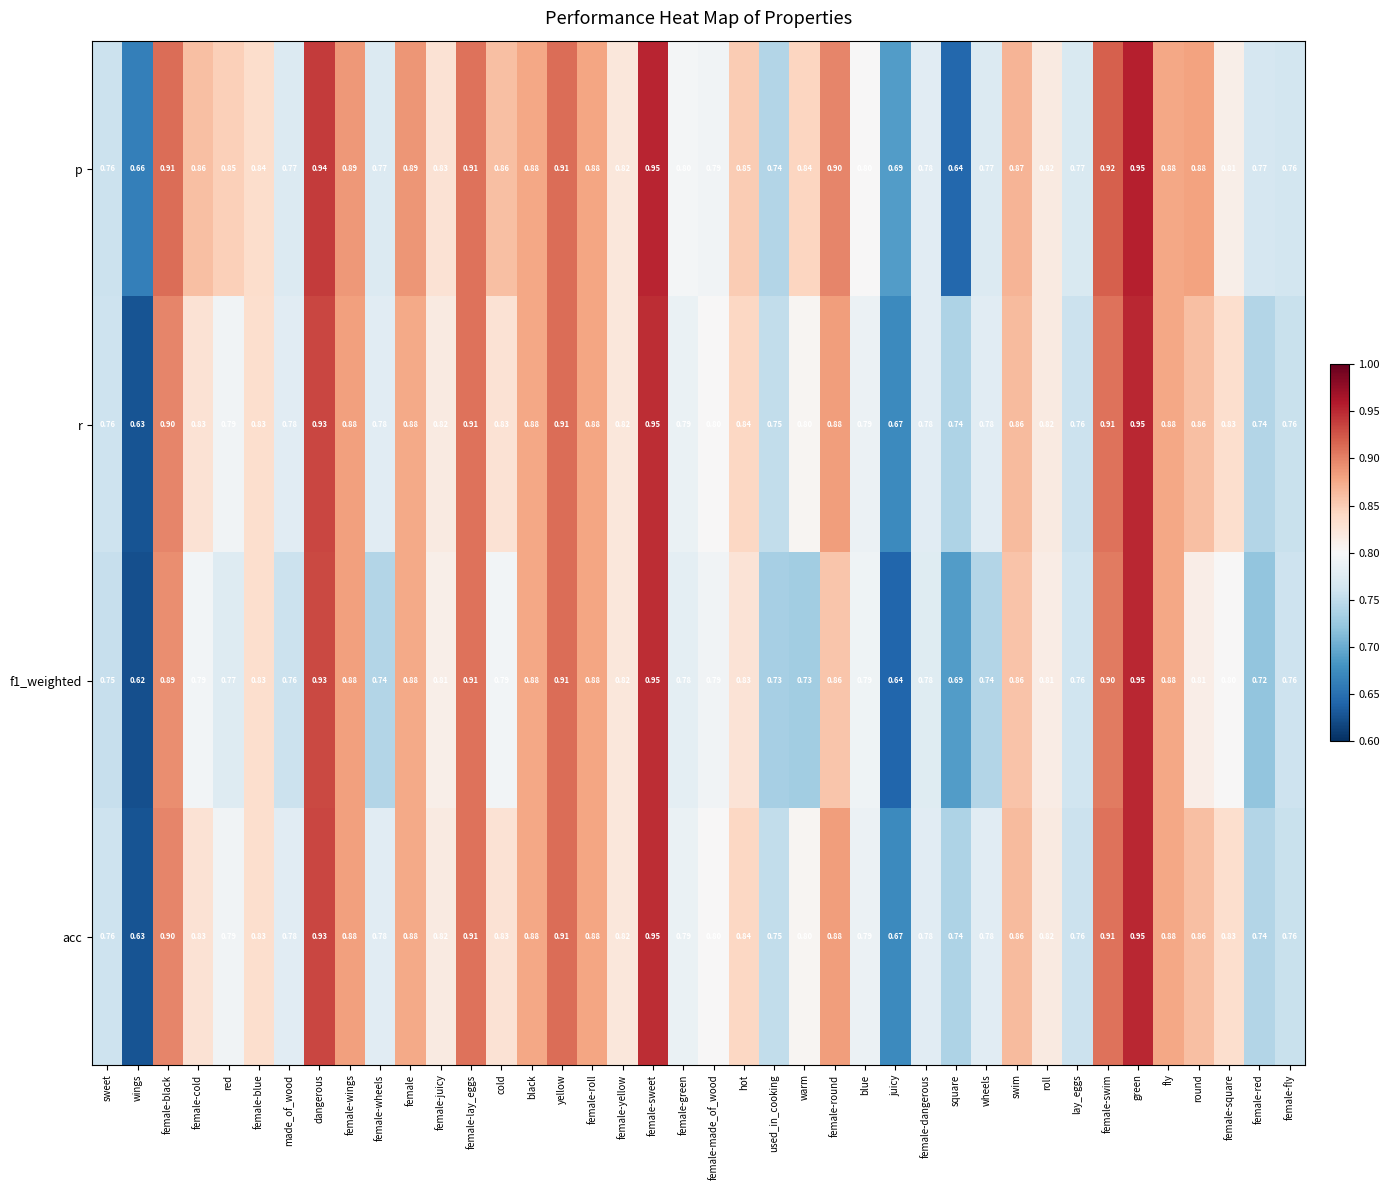

Count the number of categories in the chart.

40